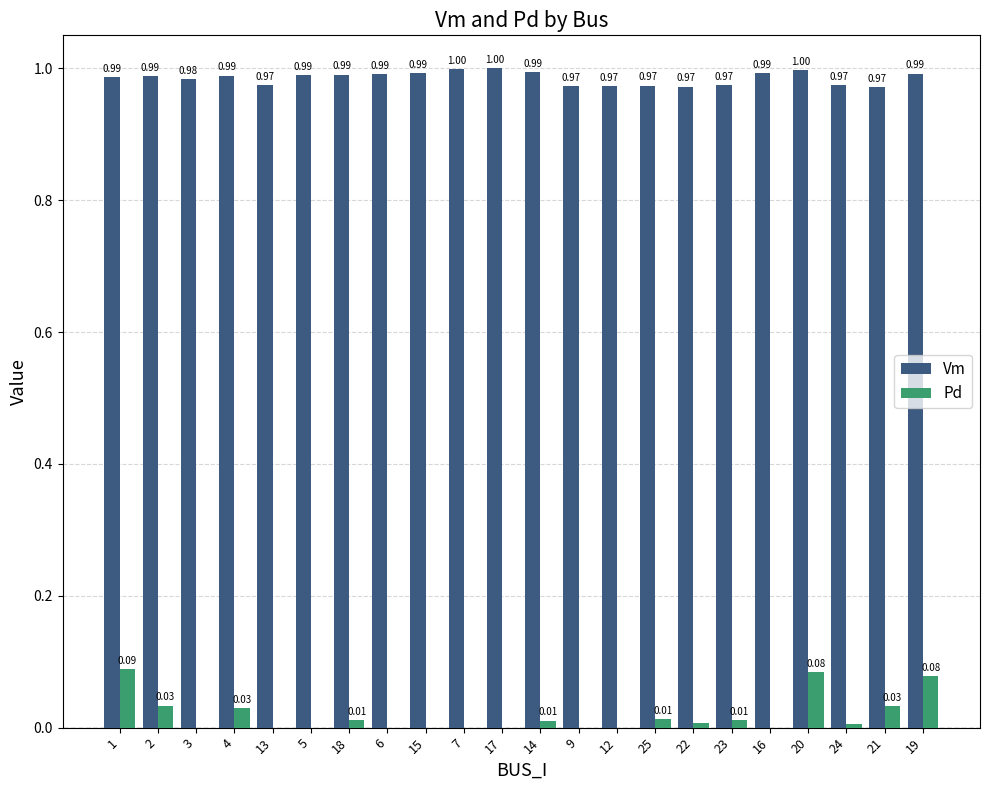

Count the number of categories in the chart.

22